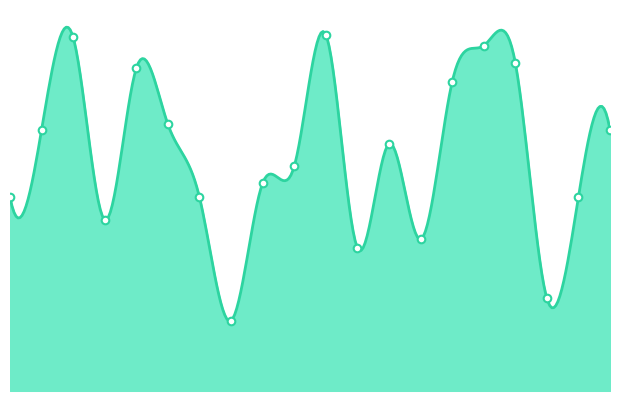

Which has a higher value, 17 or 4?

4